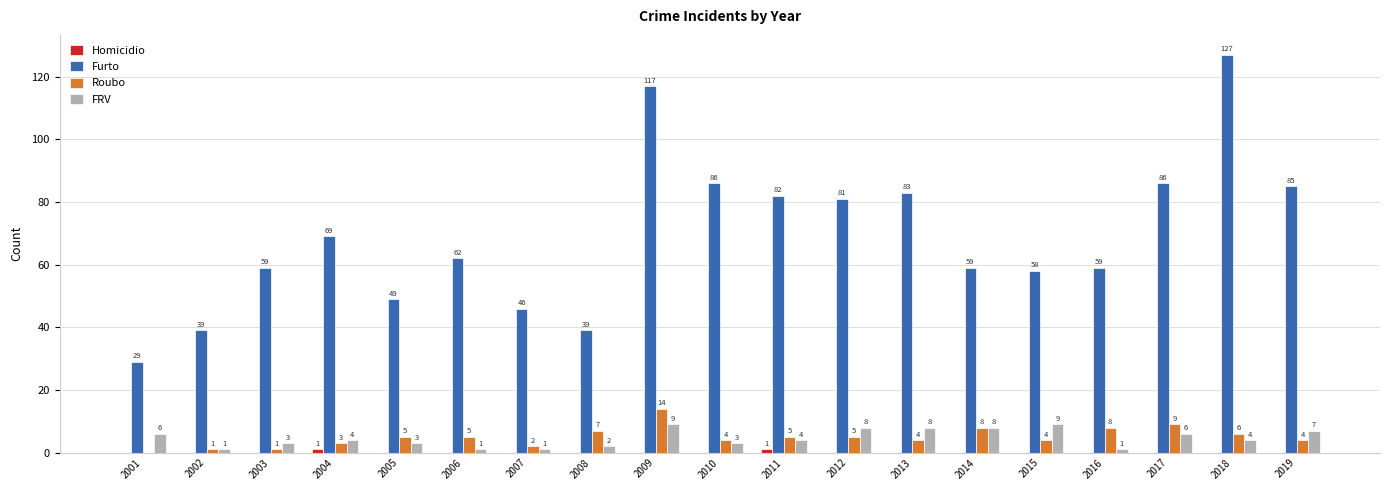

How many positive values does the Roubo series have?

18